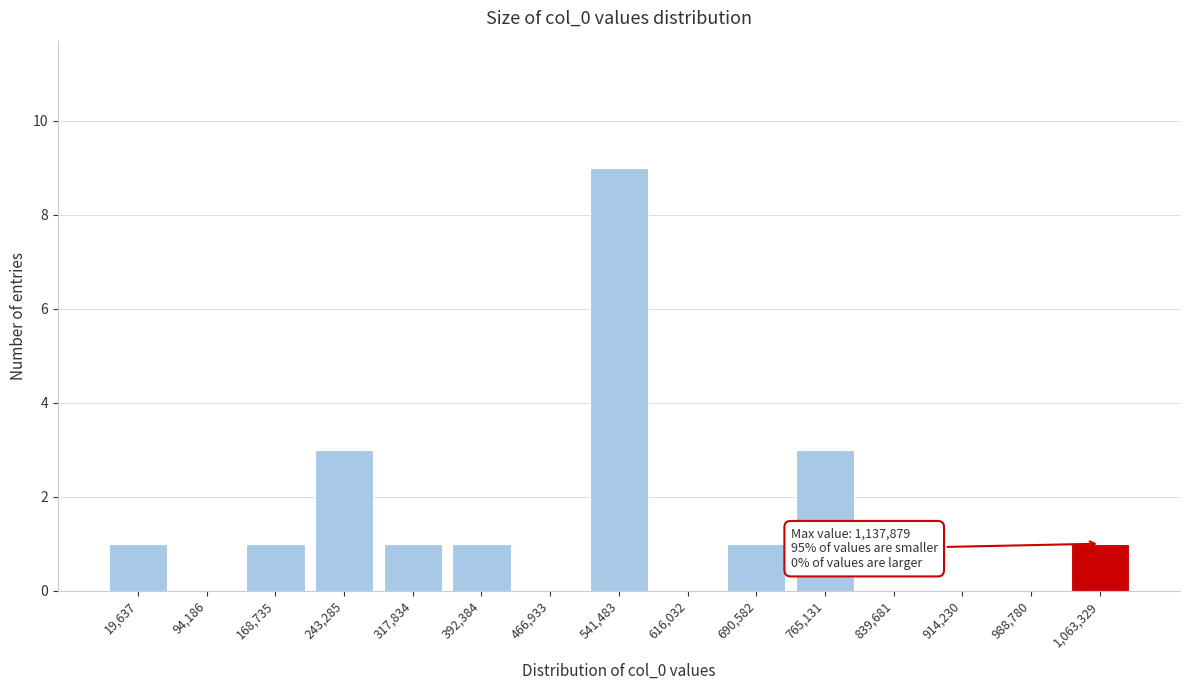

Reading left to right, what are all the values shown in this chart?

19,637=1	94,186=0	168,735=1	243,285=3	317,834=1	392,384=1	466,933=0	541,483=9	616,032=0	690,582=1	765,131=3	839,681=0	914,230=0	988,780=0	1,063,329=1